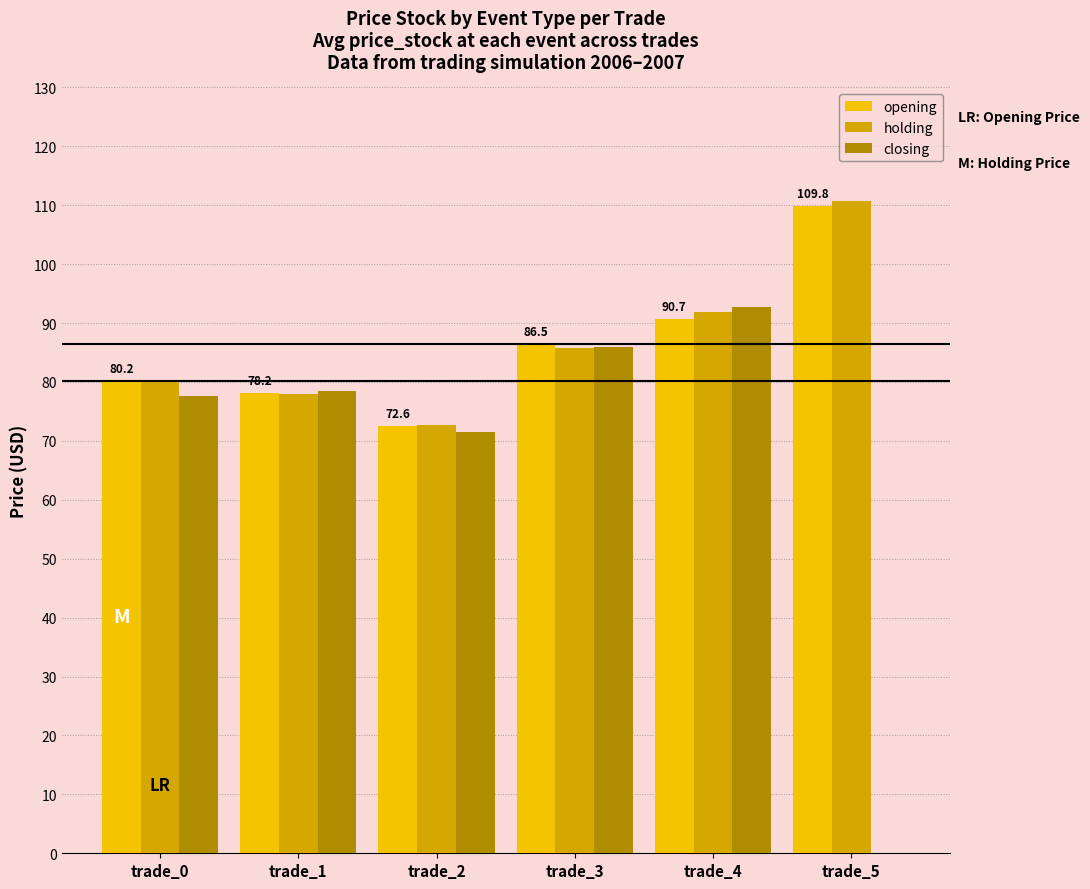

How many data points in opening are above 86?

3